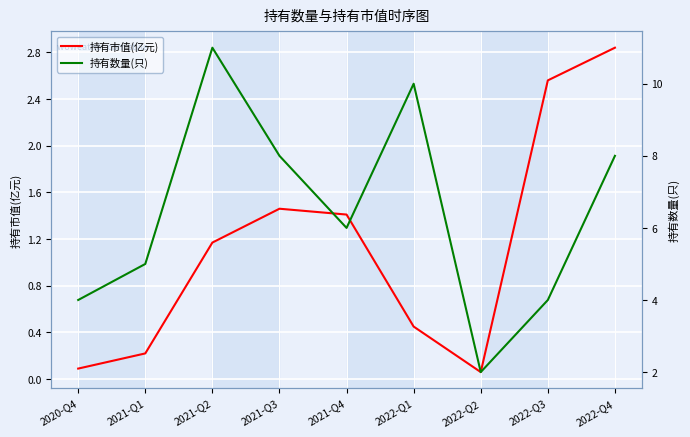

What is the label of the 3rd point from the left?

2021-Q2